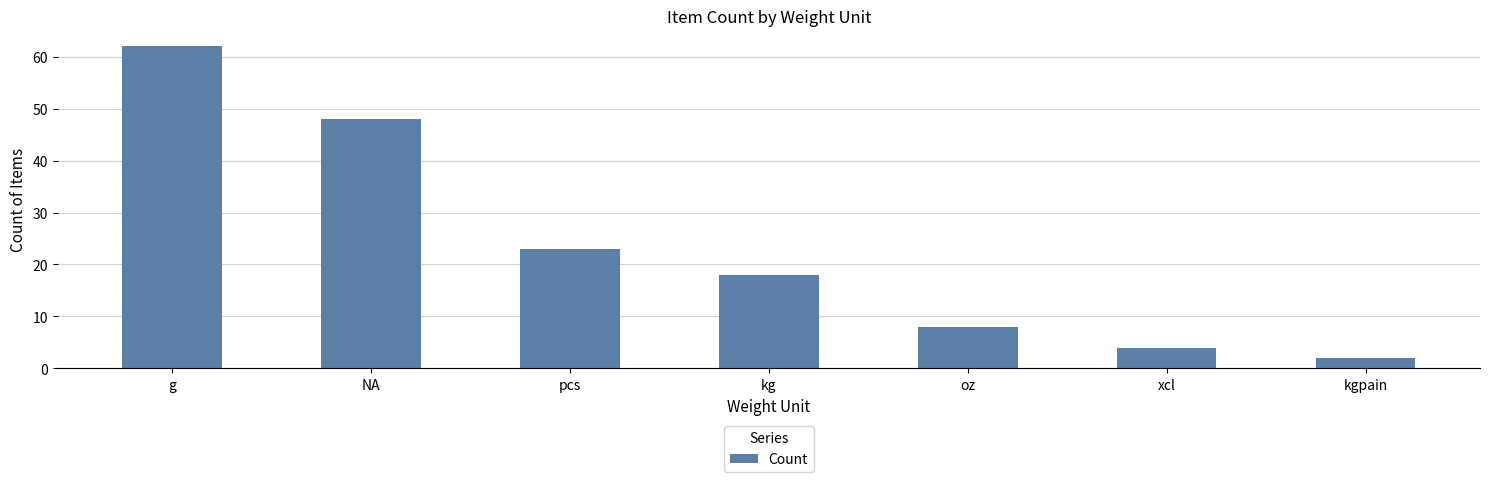

What is the label of the 2nd bar from the left?

NA